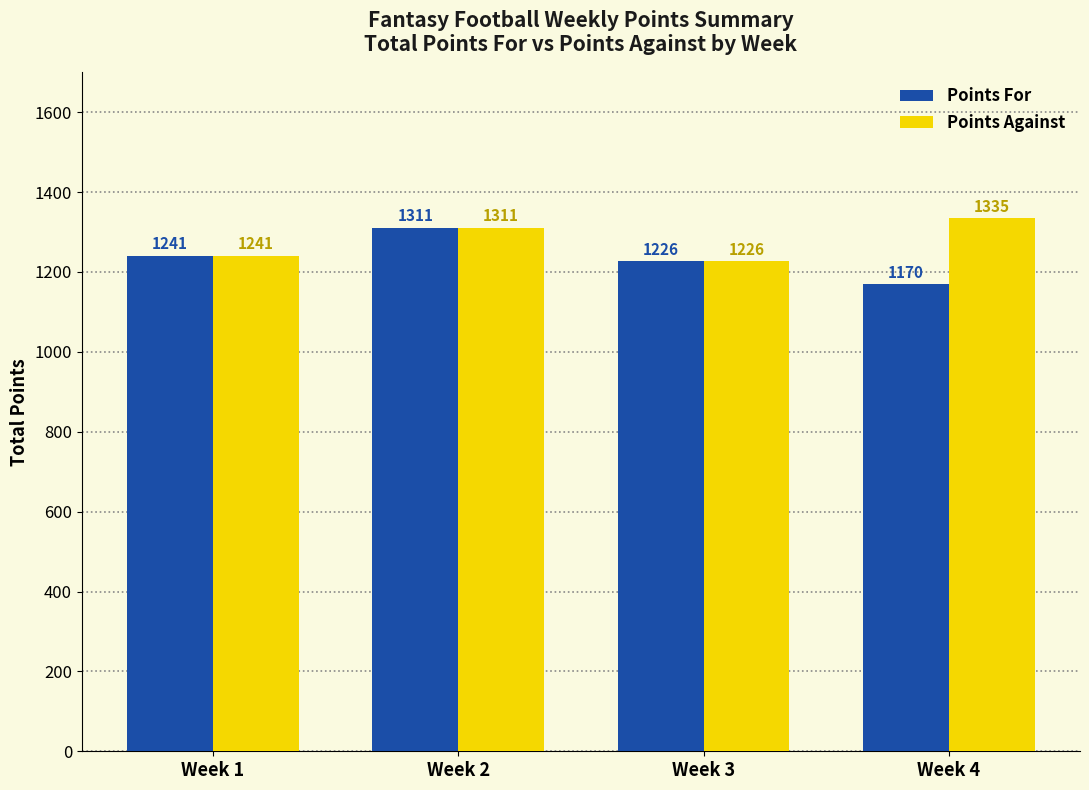

Which series has the largest range (max minus min)?

Points For